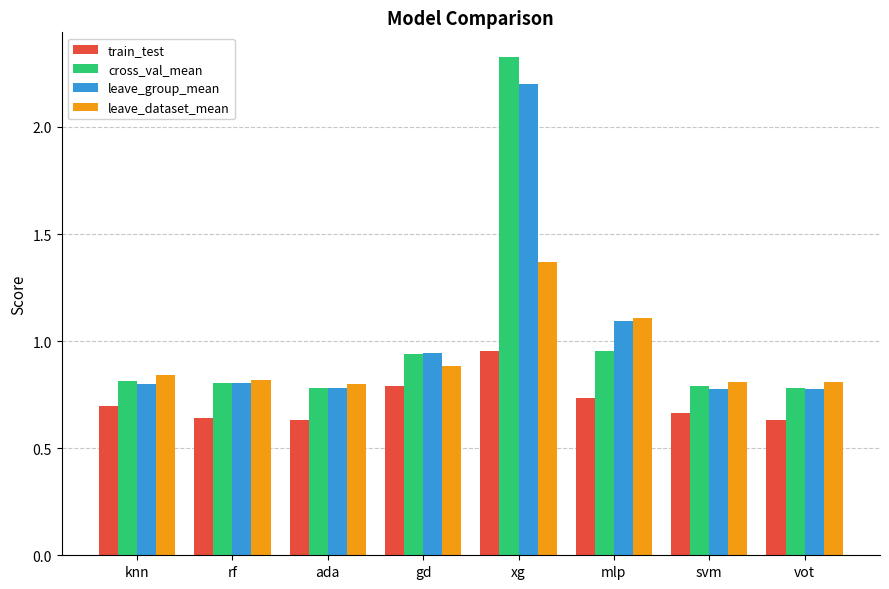

Is the value of train_test at ada greater than the value of leave_group_mean at knn?

No